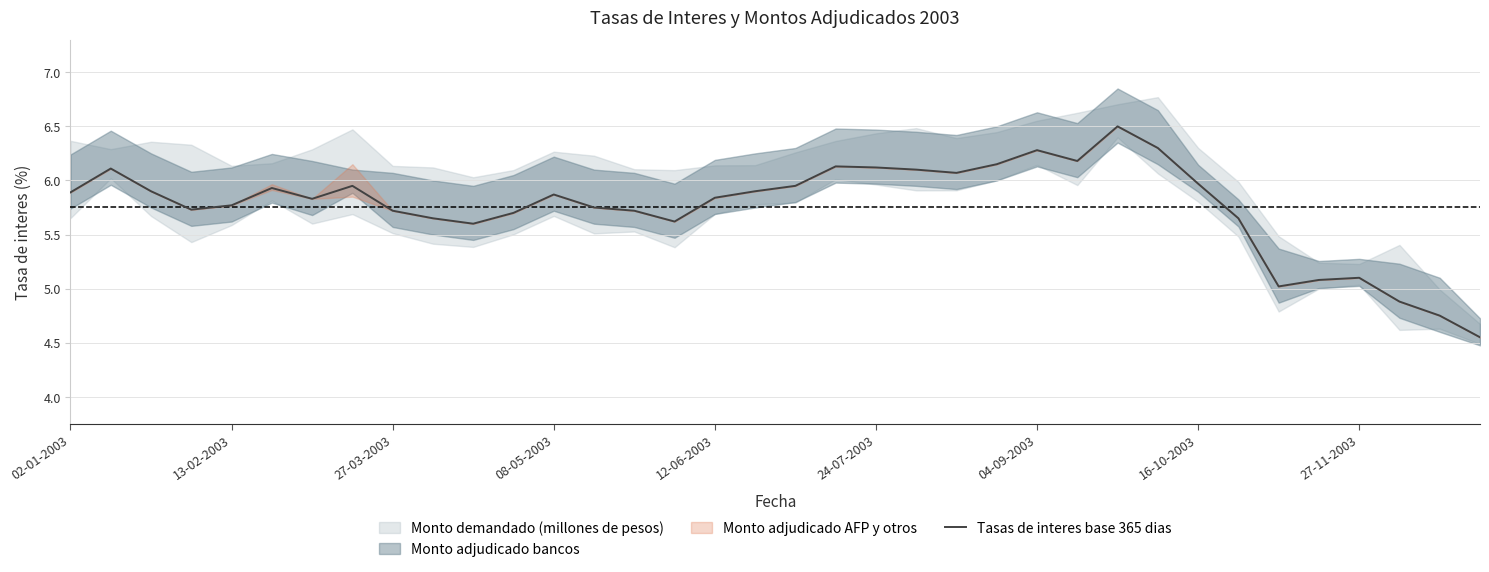

Is it true that Tasas de interes base 365 dias equals 8.4 at 08-05-2003?

False